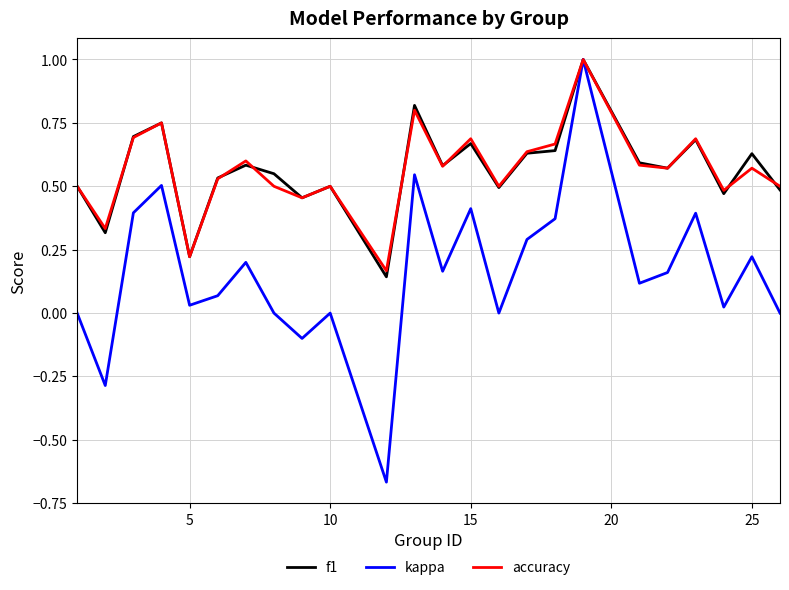

Which series has the largest range (max minus min)?

kappa